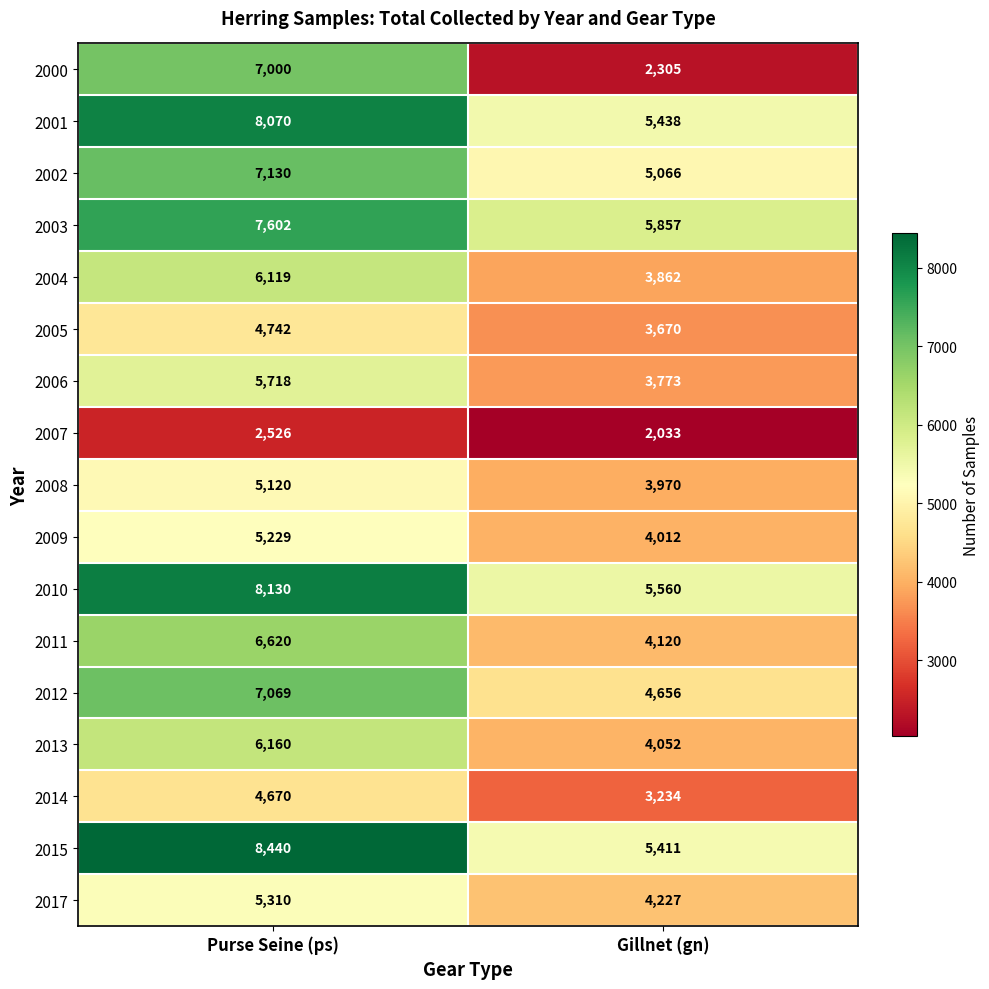

Which series has the widest spread of values?

2000